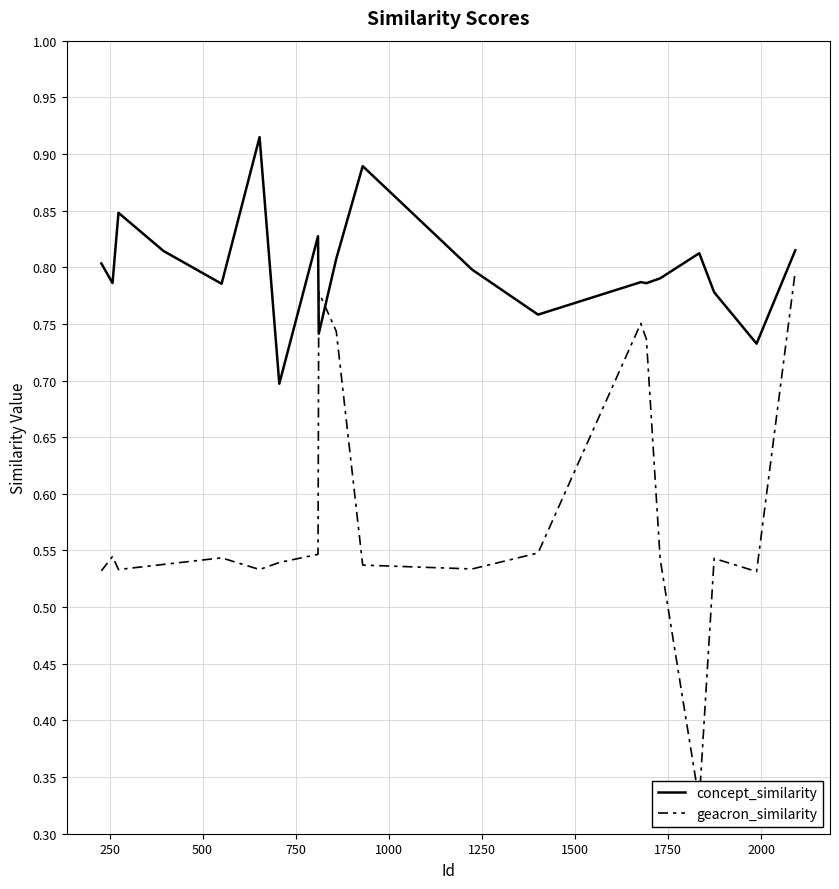

Is the value of concept_similarity at 13 greater than the value of geacron_similarity at 1250?

Yes